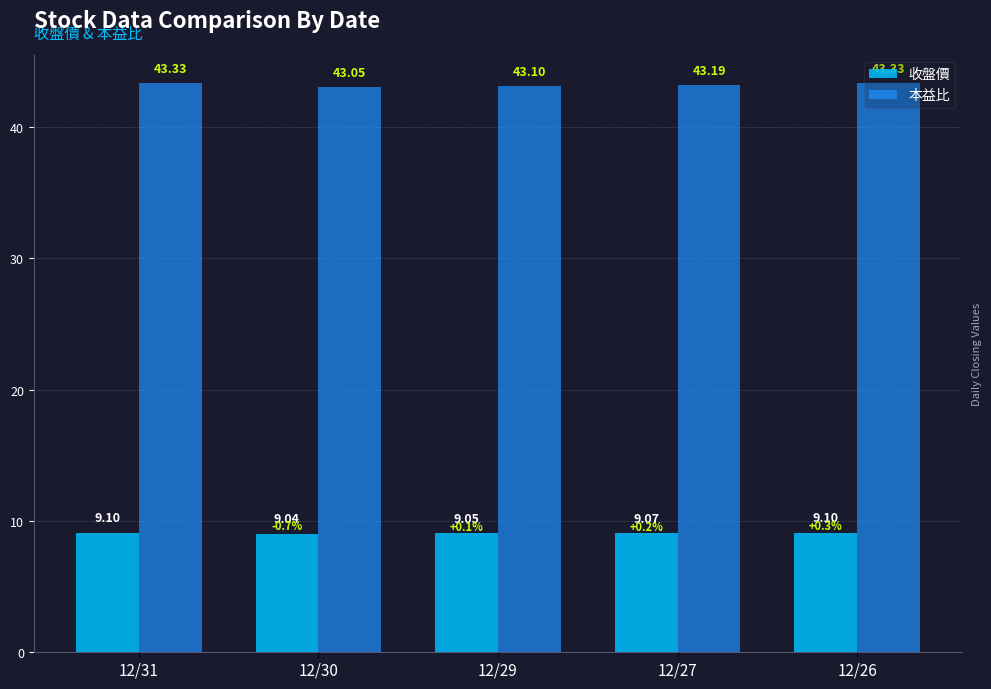

At how many categories does at least one series exceed 41?

5